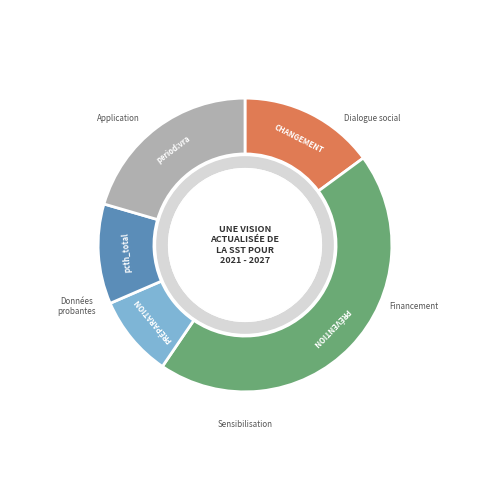

Does any single category account for the majority?

No